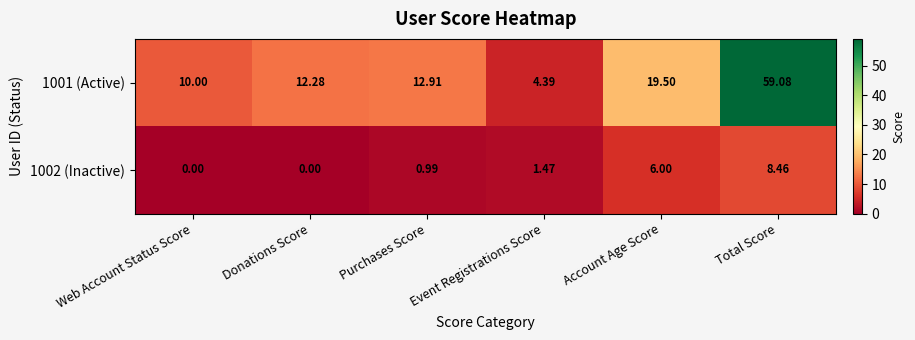

Which series changed the most between Web Account Status Score and Purchases Score?

1001 (Active)